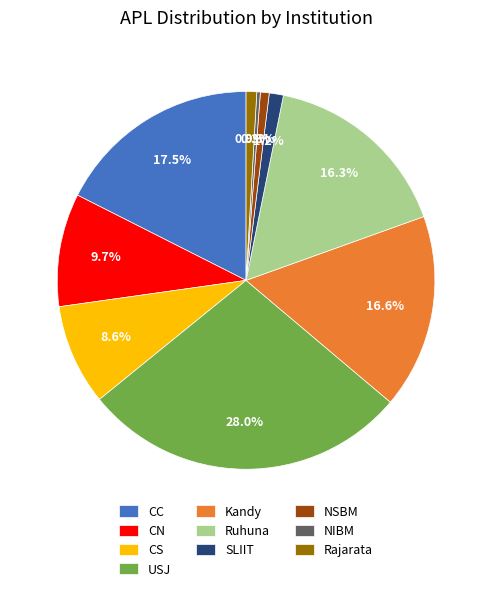

To the nearest percent, what percentage of the pie is Rajarata?

1%